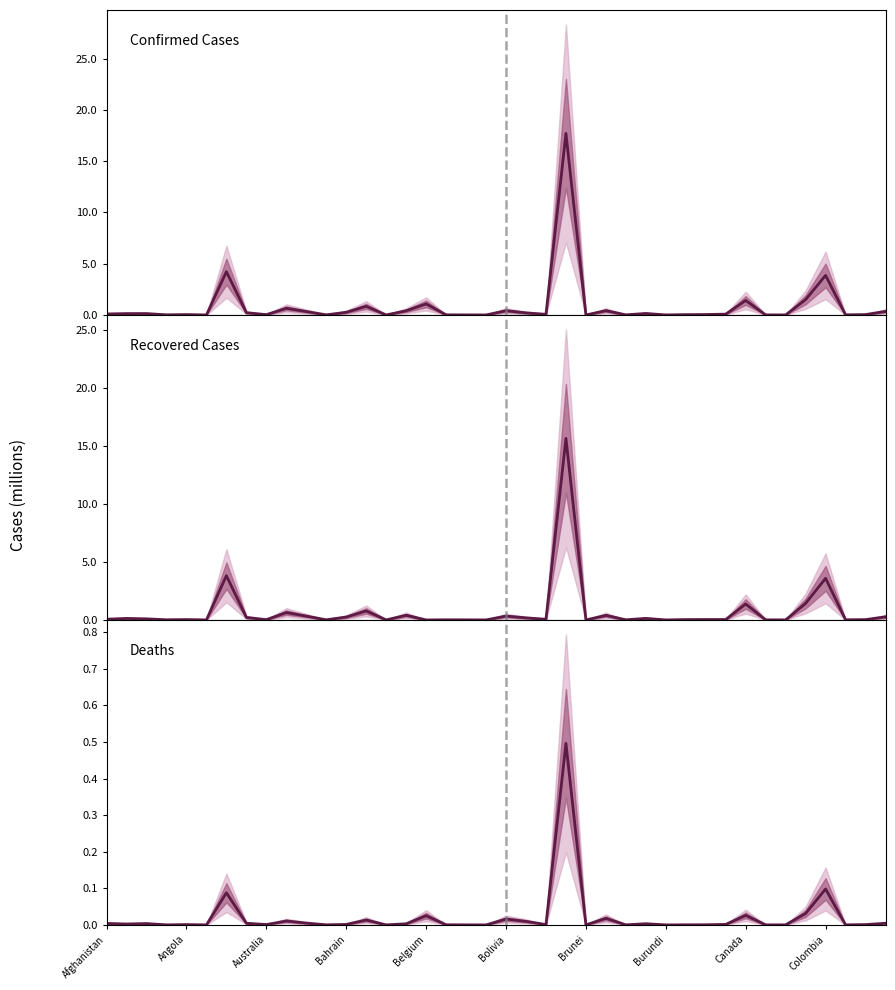

How many interior local valleys does the Confirmed Cases series have?

12